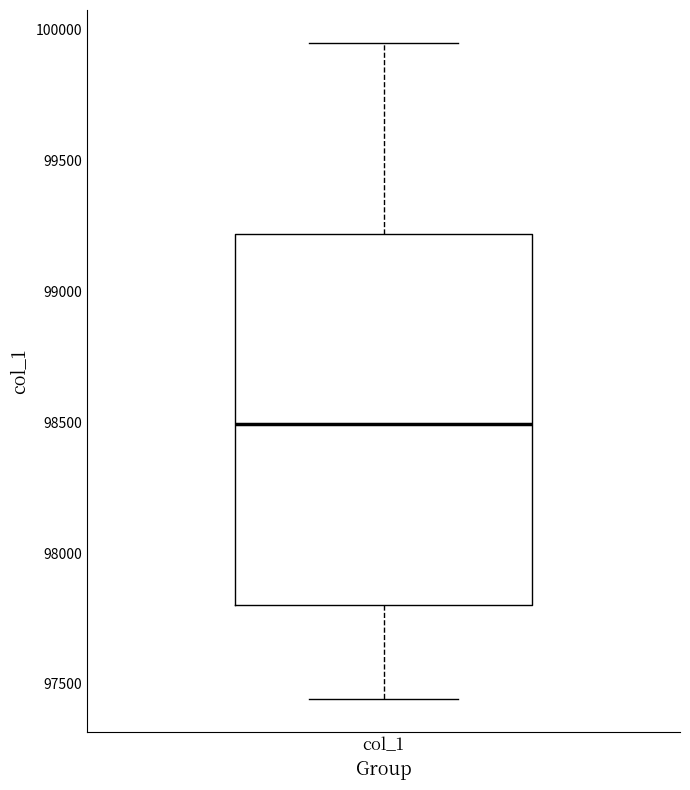

Transcribe this box plot: give where the median line is, the range the box spans, and where the two whiskers end, as read against the y-axis. The values are not printed on the chart, so give them approximately, as read against the axis.

median 98500, box 97800 to 99200, whiskers 97450 to 99950